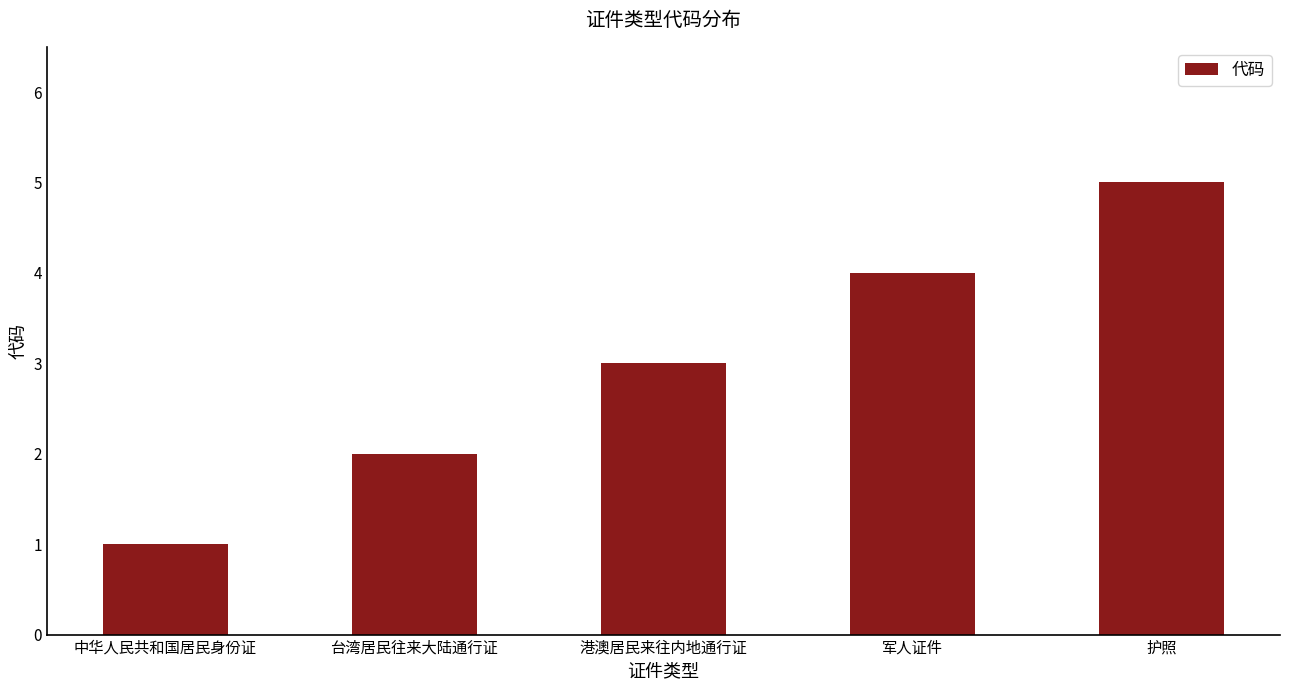

What is the label of the 2nd bar from the right?

军人证件